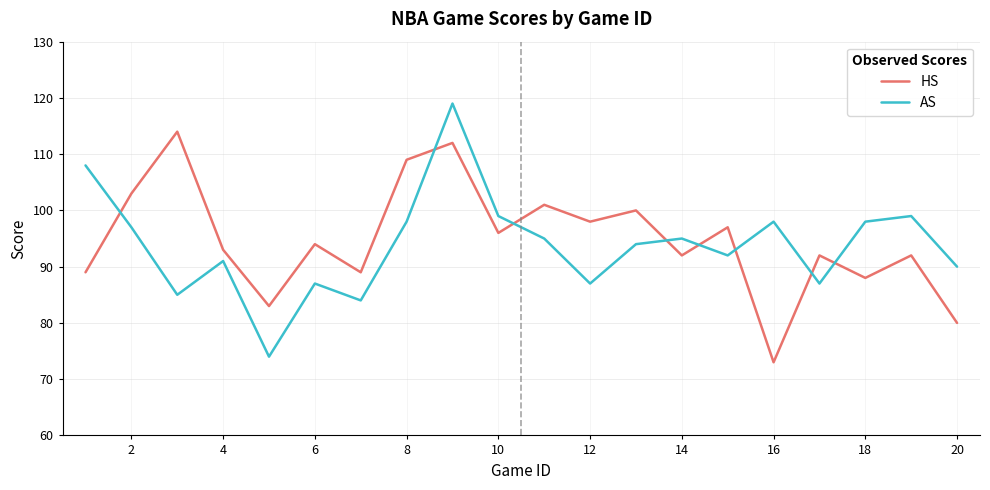

What is the difference between the maximum and minimum values in the AS series?

45